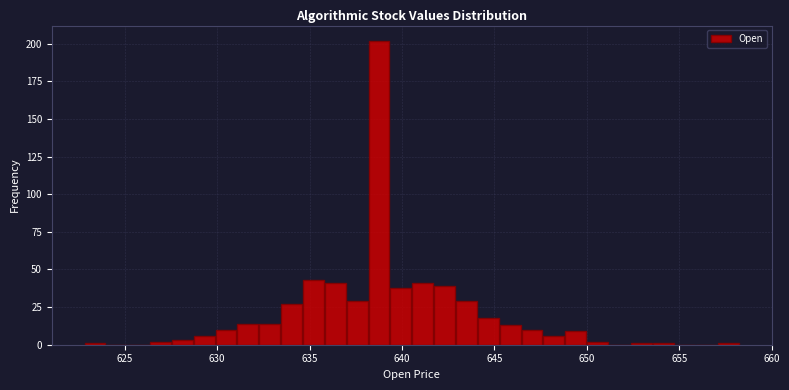

Read against the x-axis, roughly where is the centre of the tallest bar?

639.0